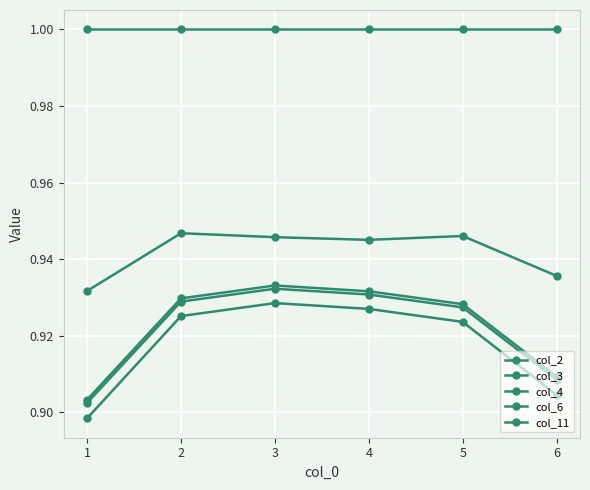

How many distinct data groups are displayed?

5